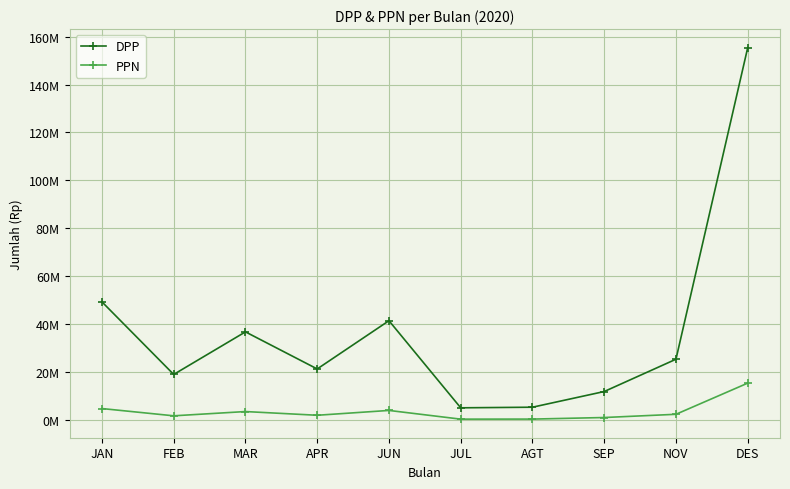

At AGT, list the series in order from largest to smallest.

DPP, PPN